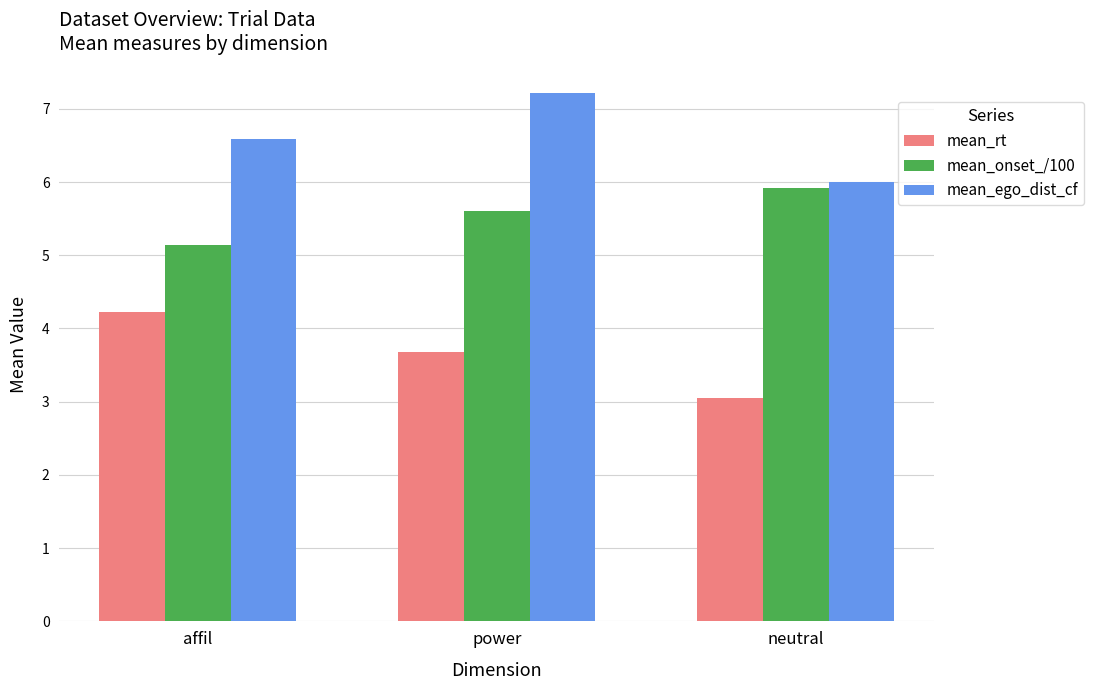

What is the label of the 3rd bar from the right?

affil